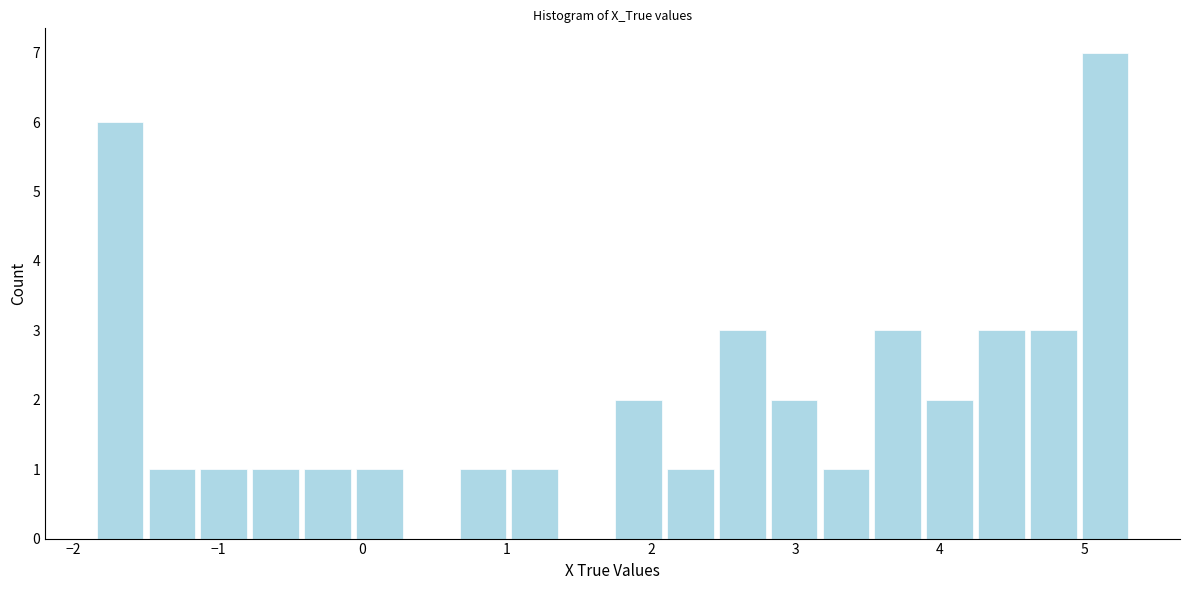

Around what value on the x-axis is the tallest bar? Give the approximate position of its centre, as read against the axis.

5.1